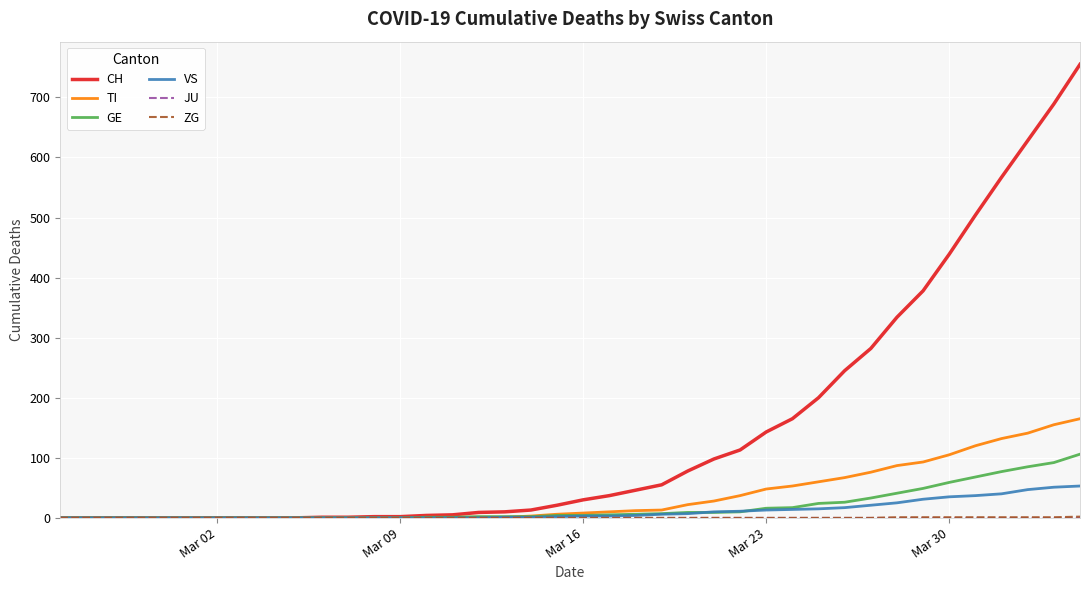

Which series has the largest total across all categories?

CH